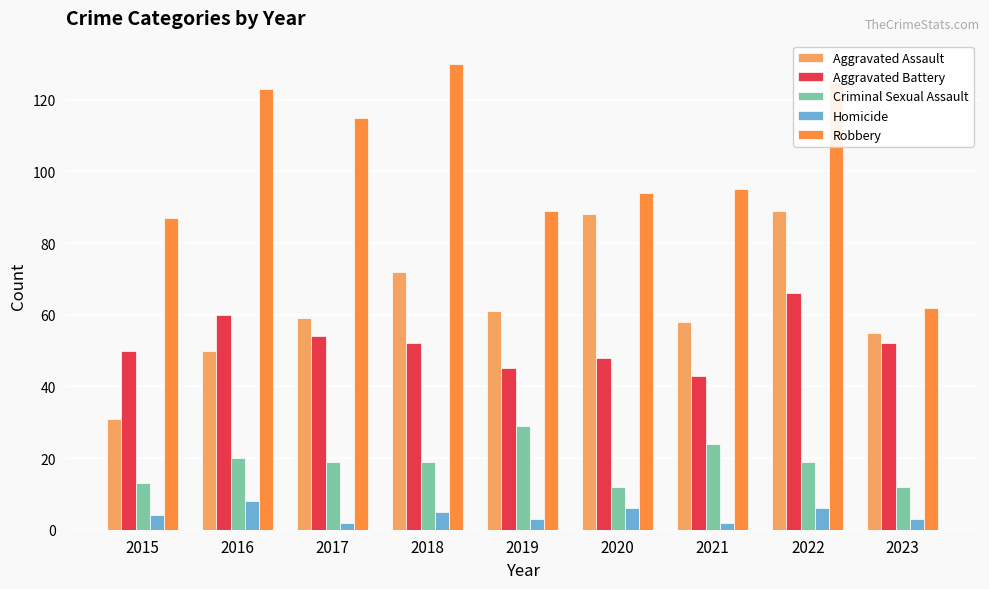

At which label does Aggravated Battery first exceed 52?

2016